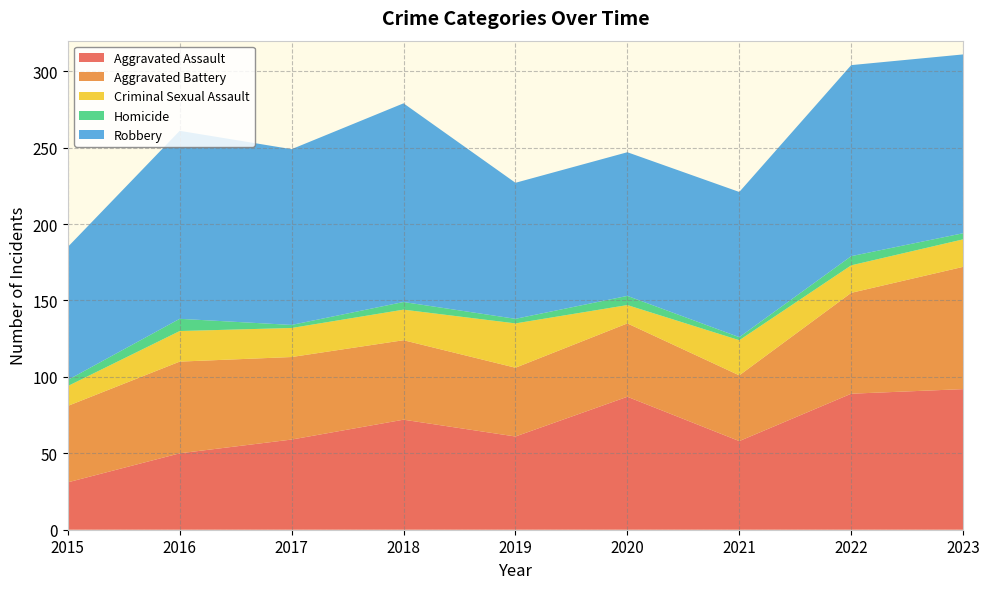

Reading left to right, list all the values displayed in this chart.

Aggravated Assault: 31	50	59	72	61	87	58	89	92
Aggravated Battery: 50	60	54	52	45	48	43	66	80
Criminal Sexual Assault: 13	20	19	20	29	12	23	18	18
Homicide: 4	8	2	5	3	6	2	6	4
Robbery: 87	123	115	130	89	94	95	125	117